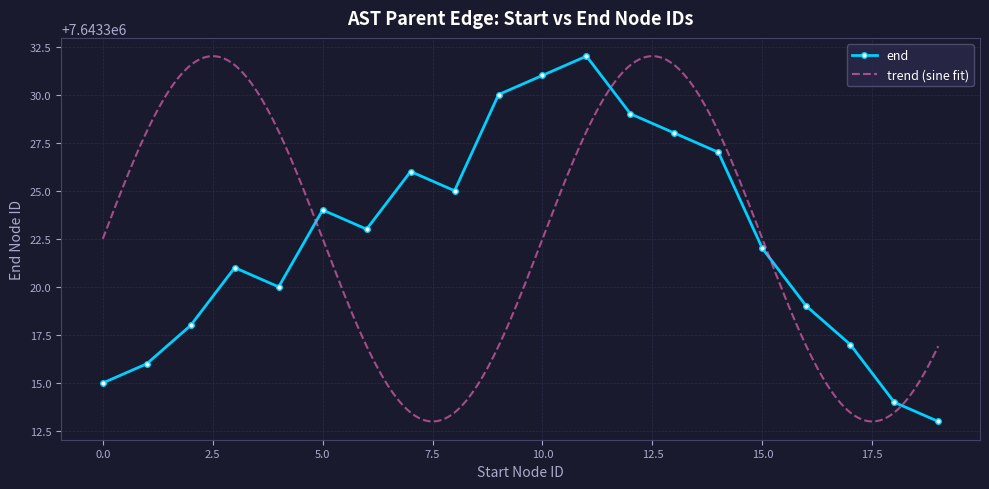

In end, how many points are higher than both neighbors (excluding endpoints)?

4